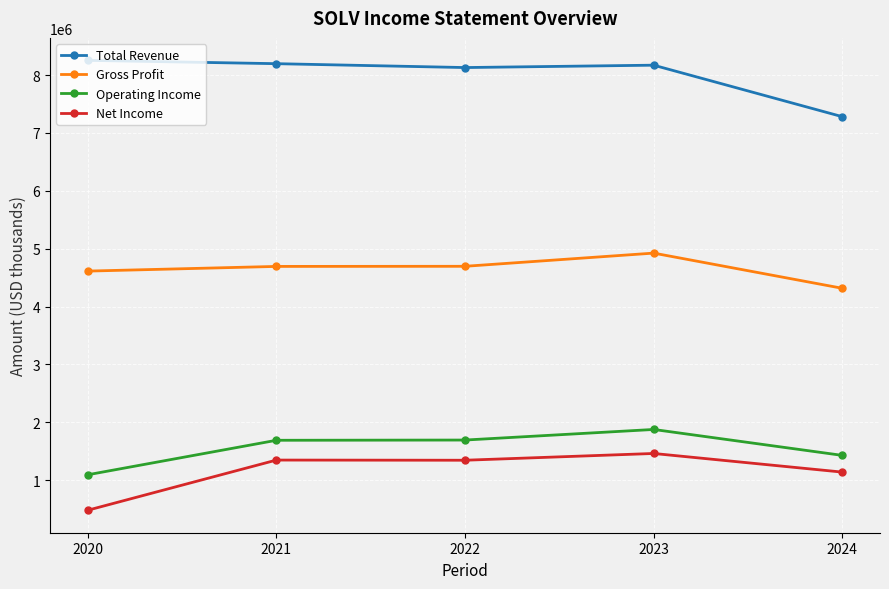

Where is the first local minimum for Net Income?

2022